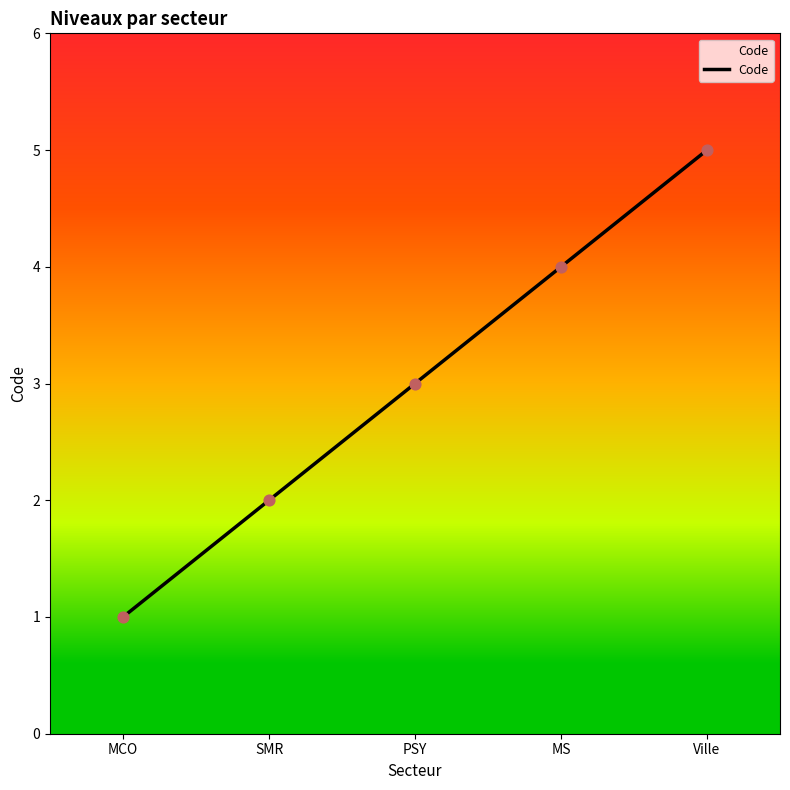

What is the change in value from MCO to MS?

+3